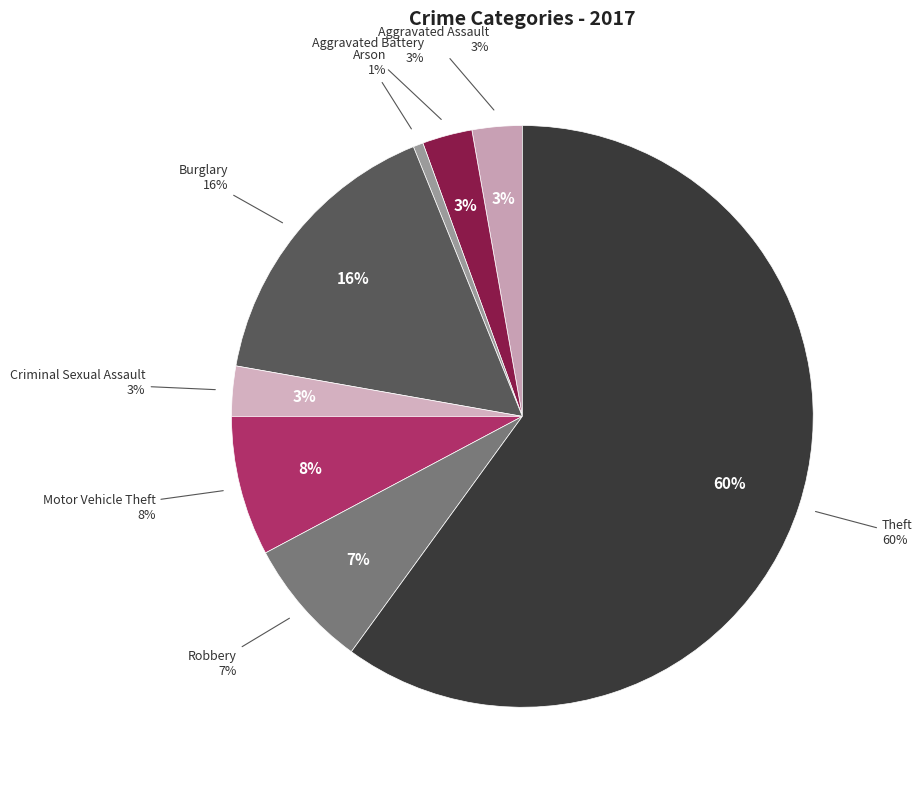

Approximately how many times larger is the value at Motor Vehicle Theft compared to Criminal Sexual Assault?

2.8